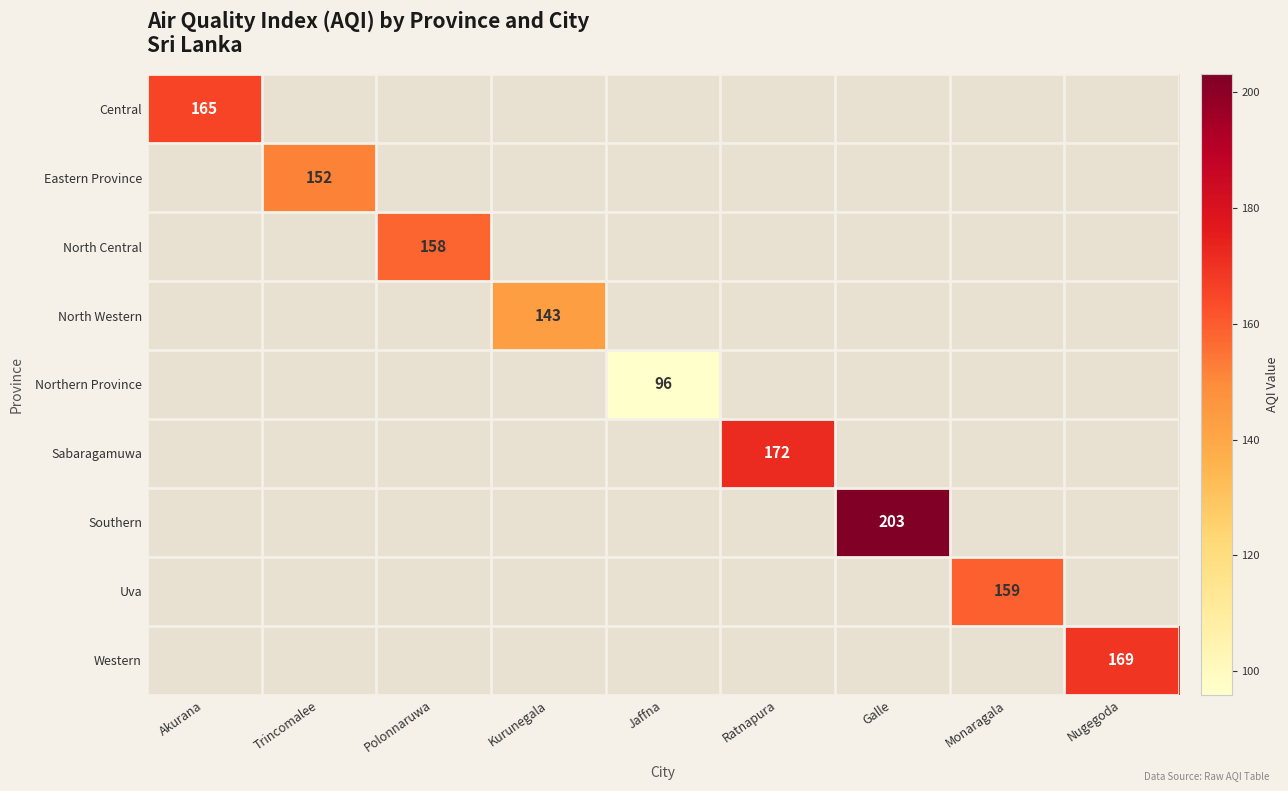

Which category has the highest value across all series?

Galle